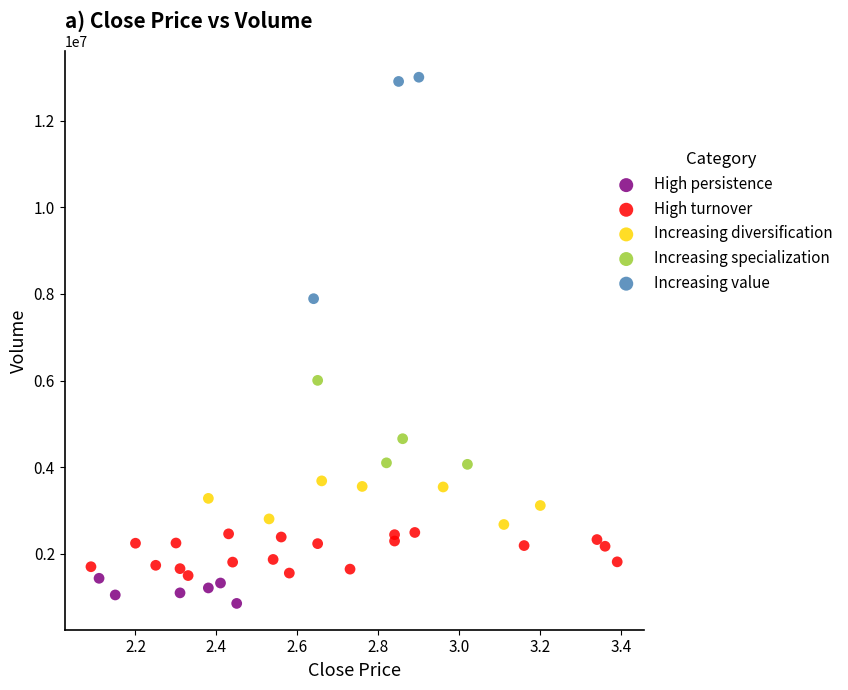

Which series has the widest spread of Y values?

Increasing value